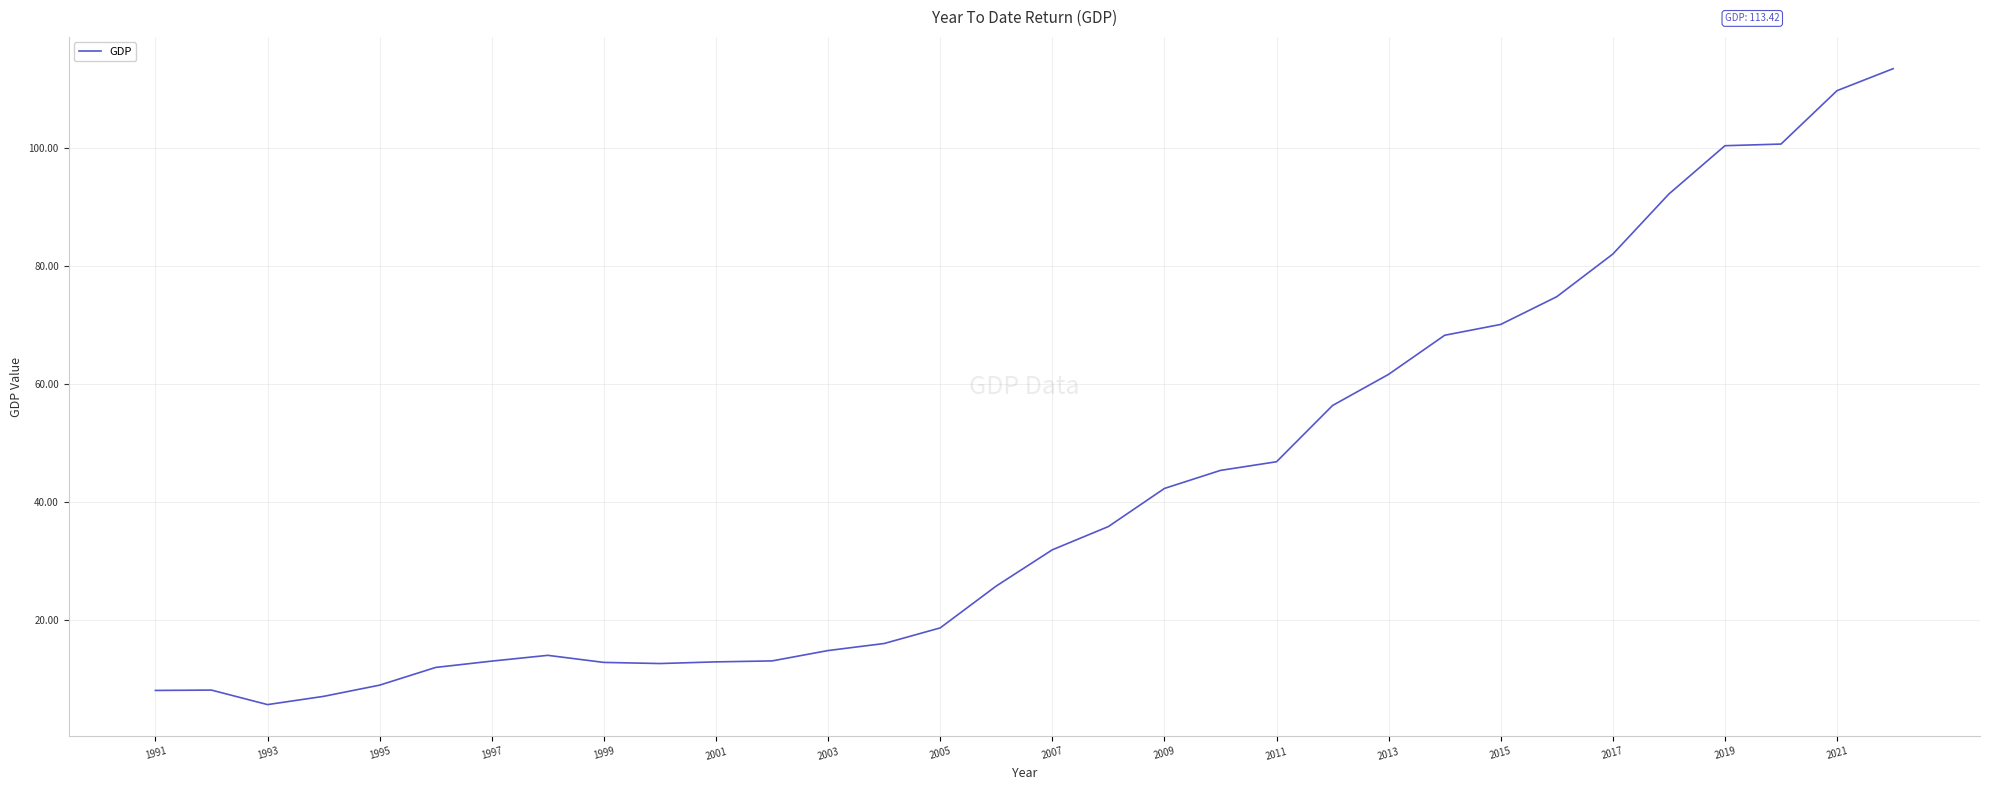

What is the maximum value shown in the chart?

113.4